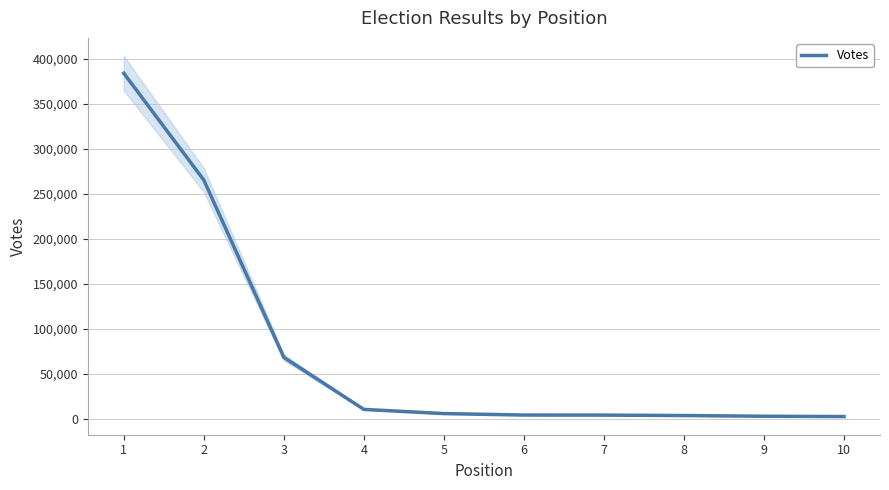

What is the value of the 7th point from the left?

4476